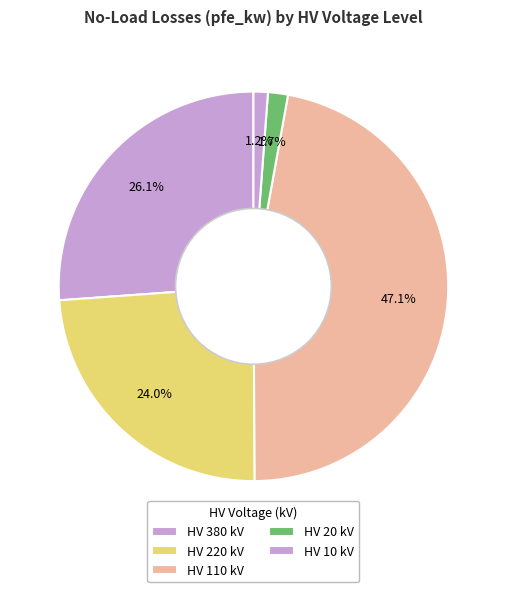

How many segments does this pie chart have?

5